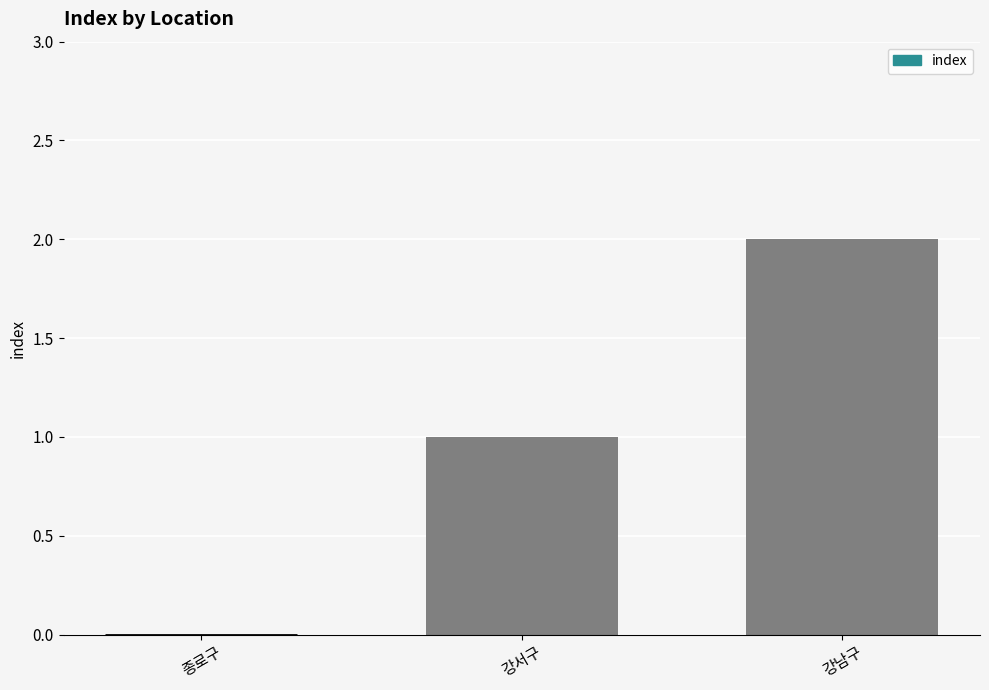

What is the sum of all values?

3